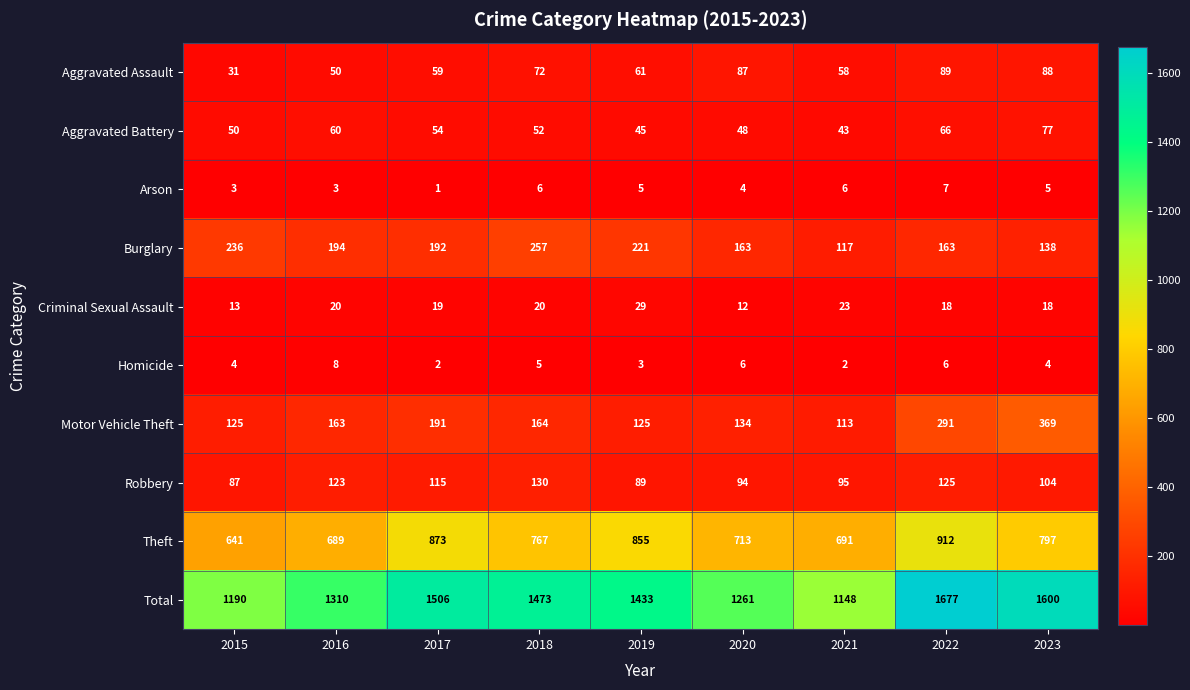

At which label does Aggravated Battery reach its minimum?

2021